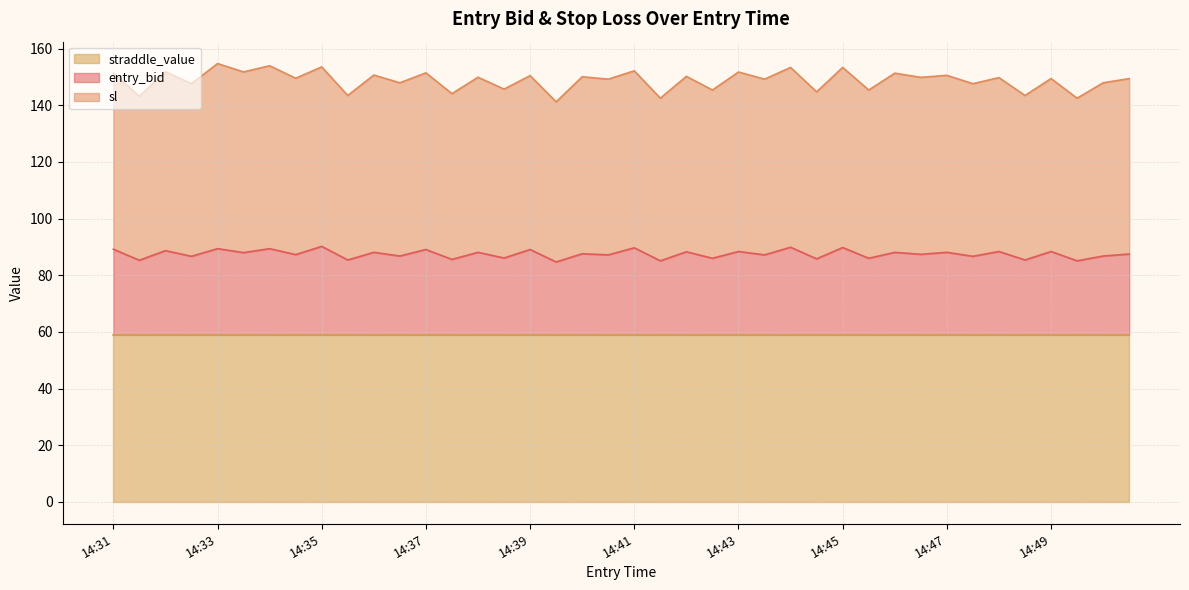

How many interior local valleys does the sl series have?

19